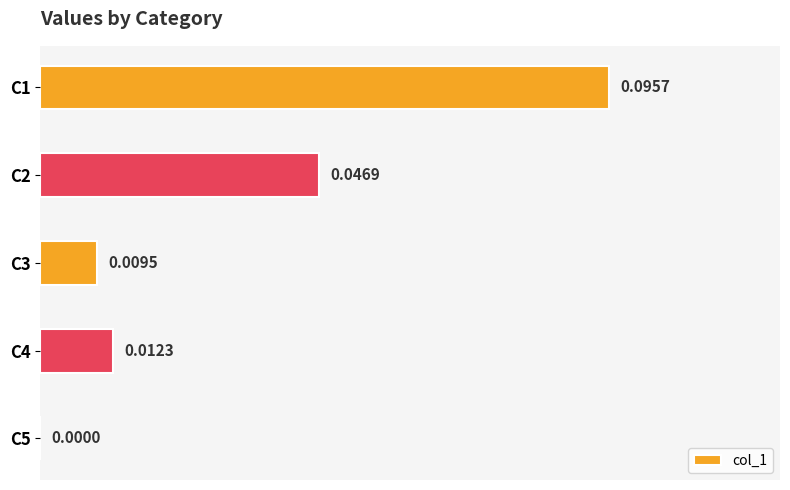

Which has a higher value, C2 or C3?

C2